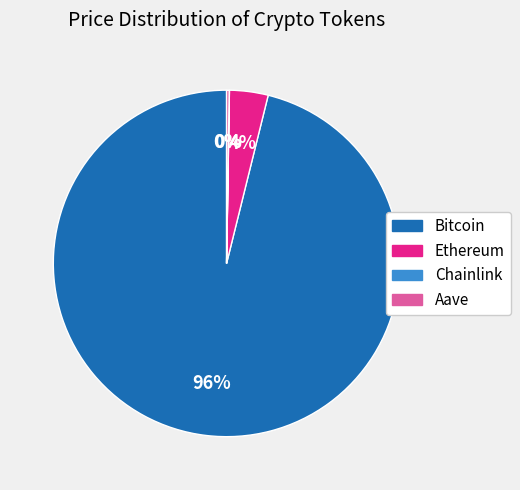

To the nearest percent, what is the difference between the largest and smallest slice percentages?

96%